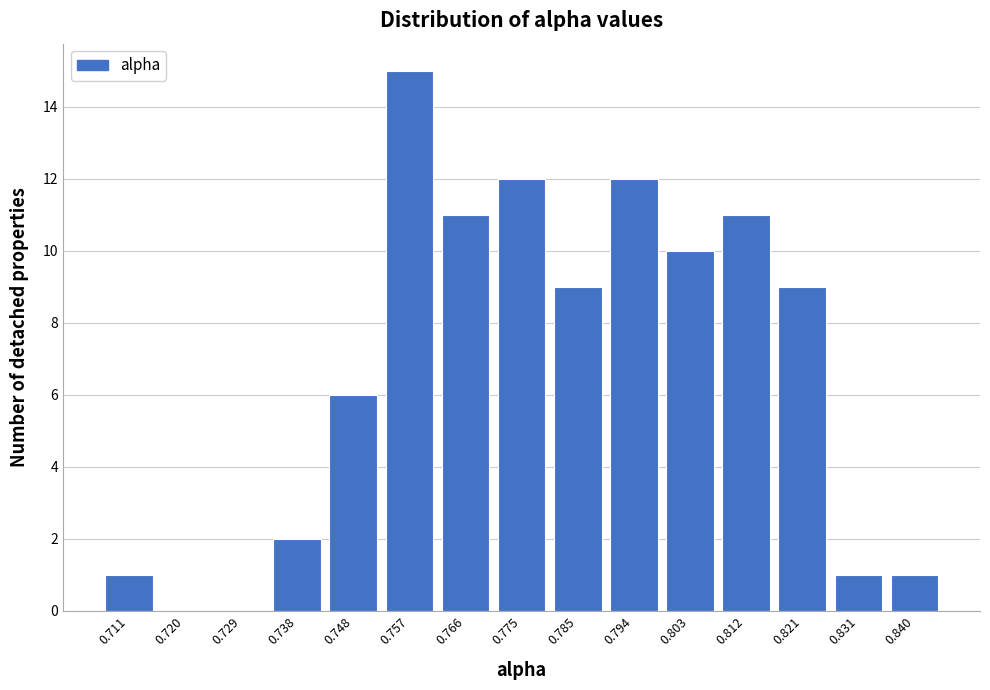

How tall is the bar that spans 0.835 to 0.844 on the x-axis? Neither the bar edges nor the heights are printed on the chart, so give them approximately, as read against the axes.

1